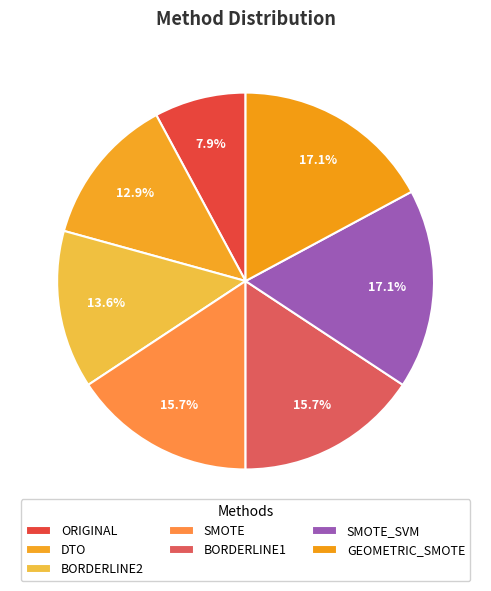

How many segments does this pie chart have?

7